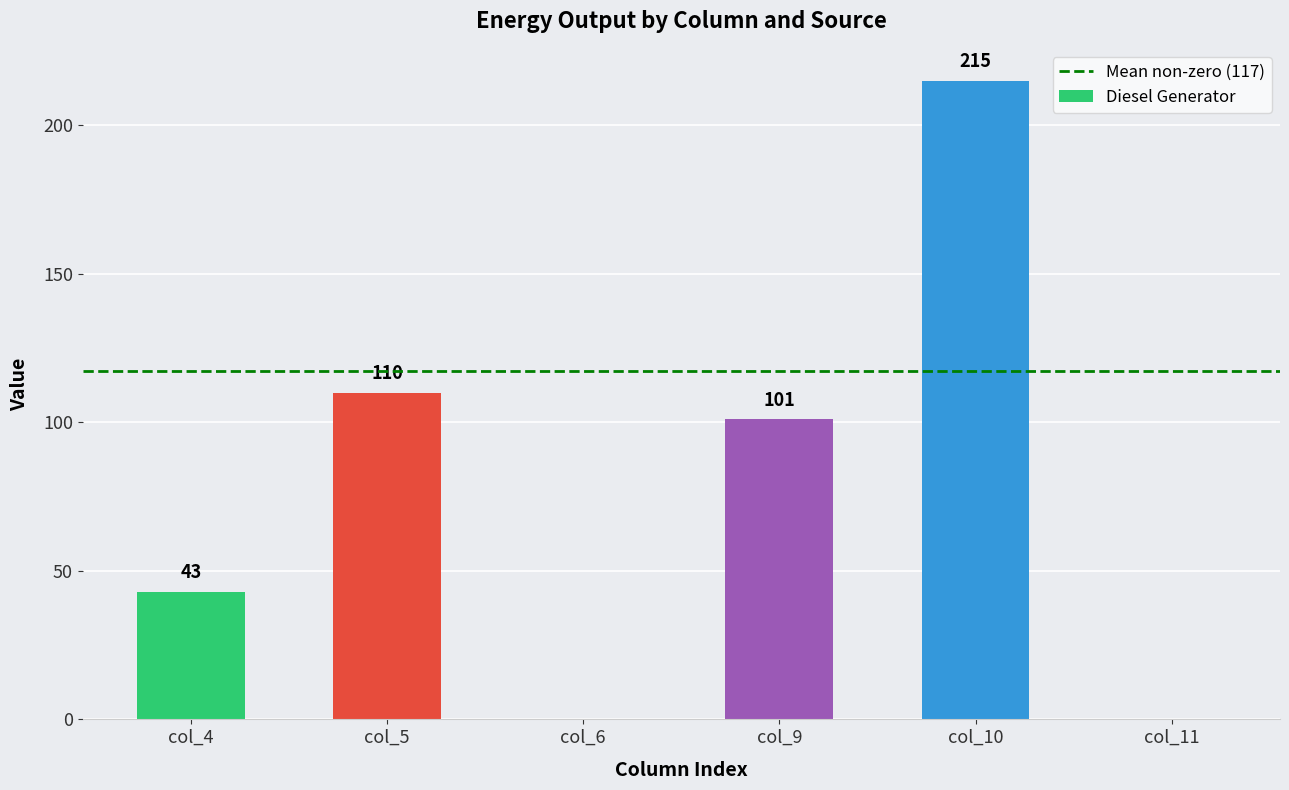

Are the bars horizontal?

No